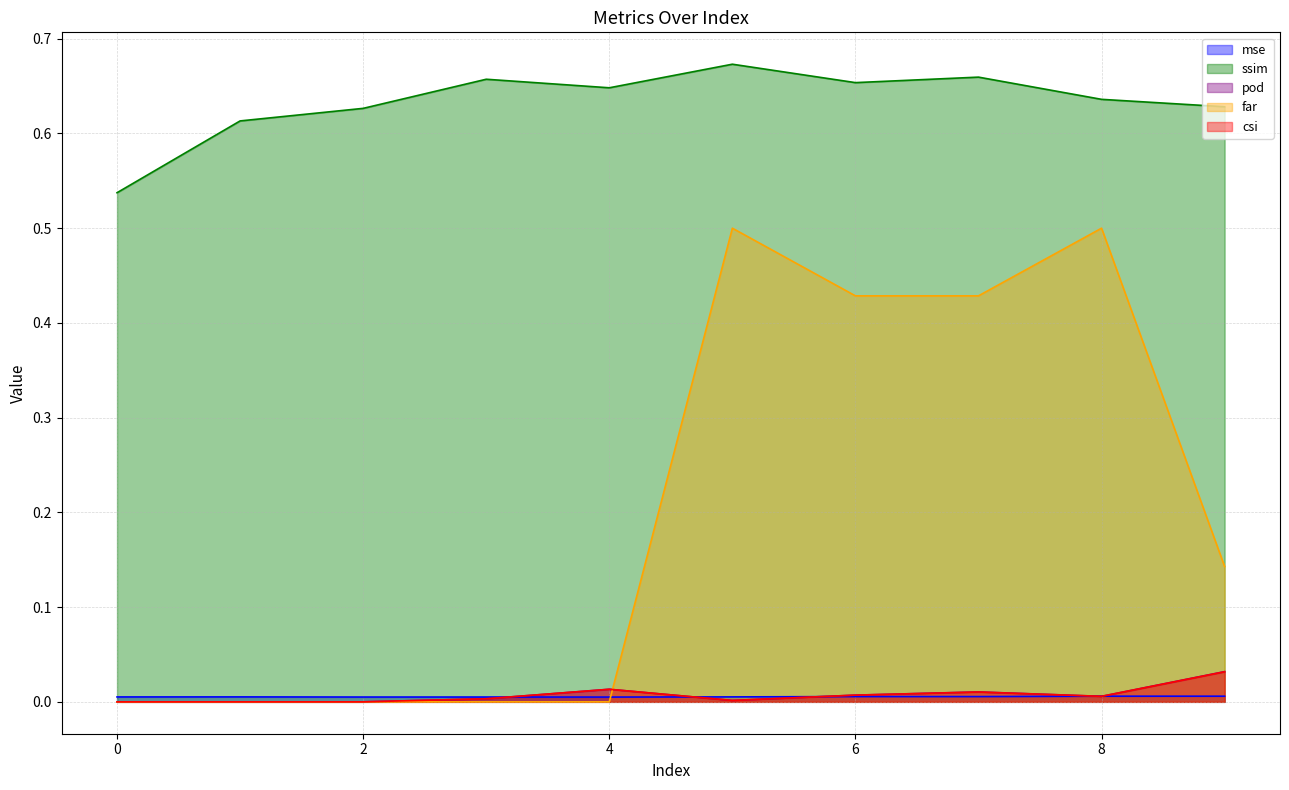

List the labels in order of pod value, largest first.

9, 4, 7, 6, 8, 3, 5, 0, 1, 2